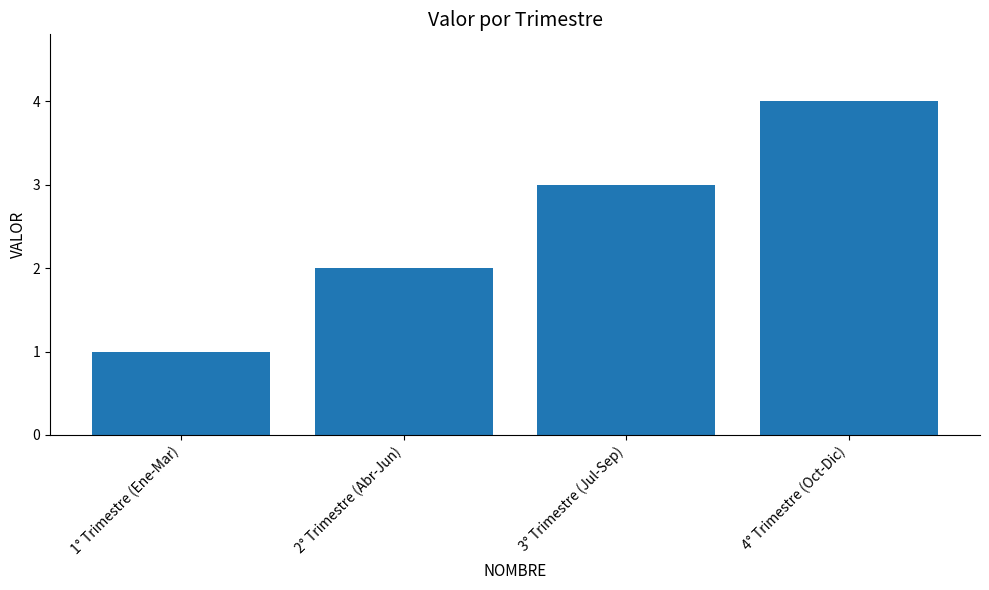

What is the difference between the second highest and minimum values?

2